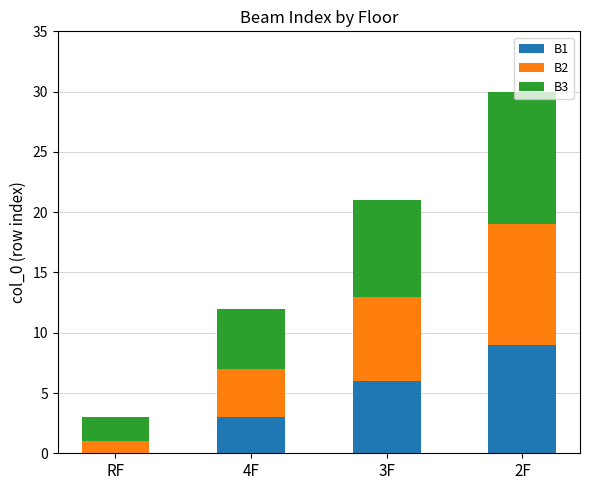

The value of B1 at 4F is 3. True or false?

True